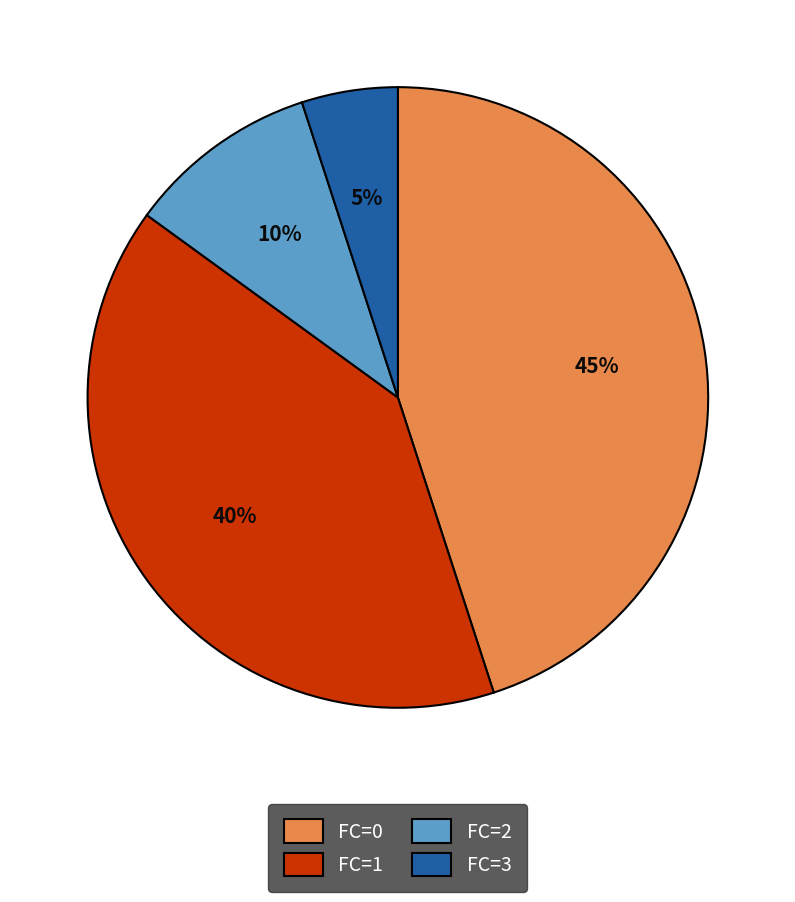

What is the smallest slice in the pie chart?

FC=3